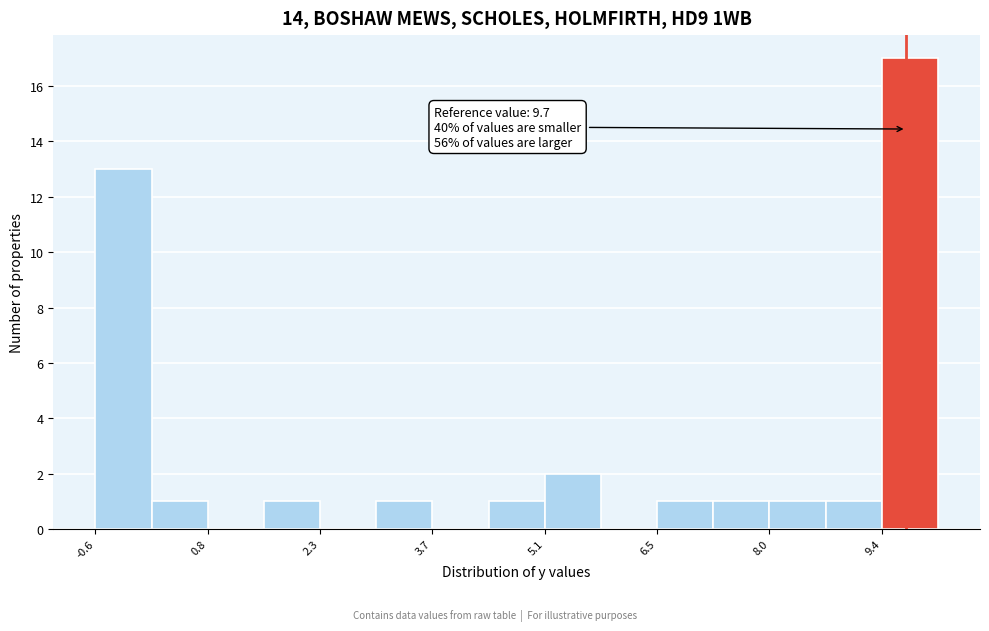

Read against the x-axis, roughly where is the centre of the tallest bar?

9.8